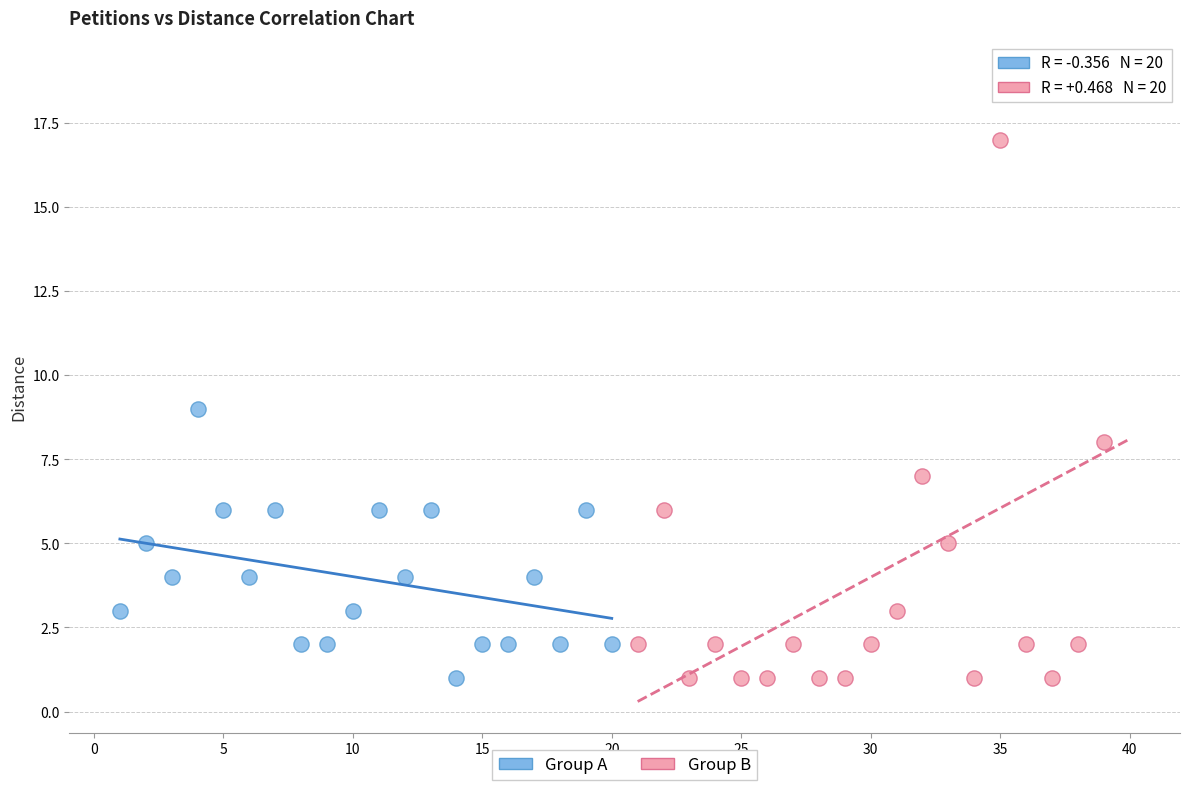

Which series reaches the maximum Y coordinate?

Group B